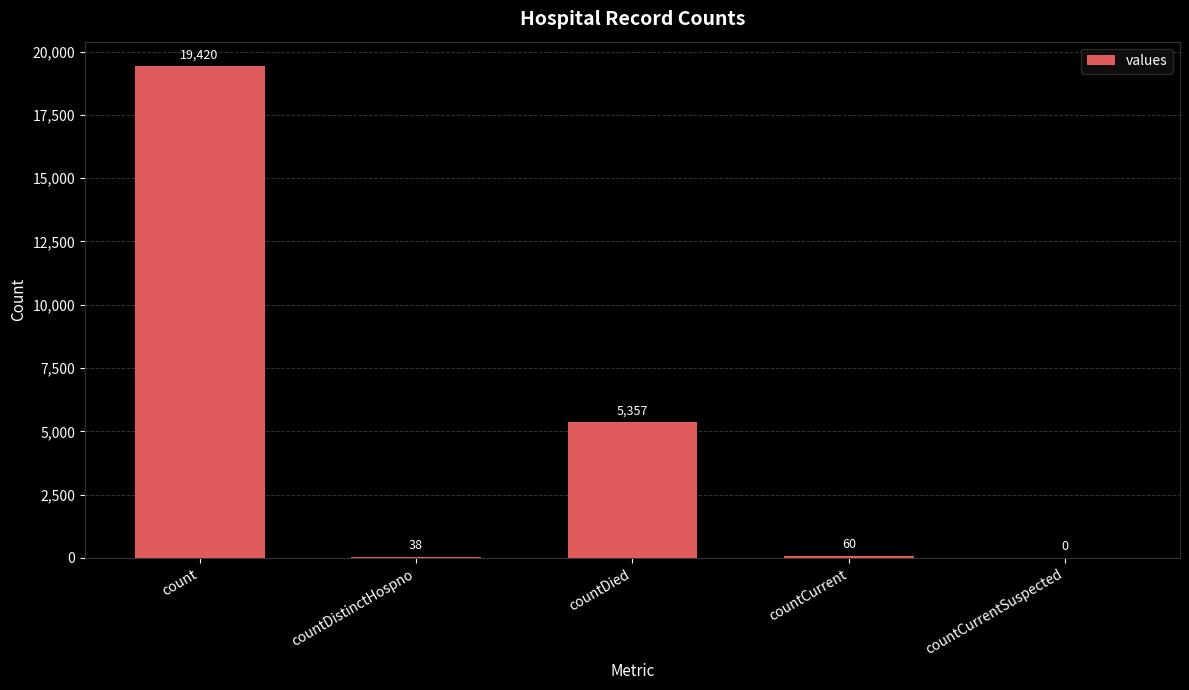

Are the bars horizontal?

No